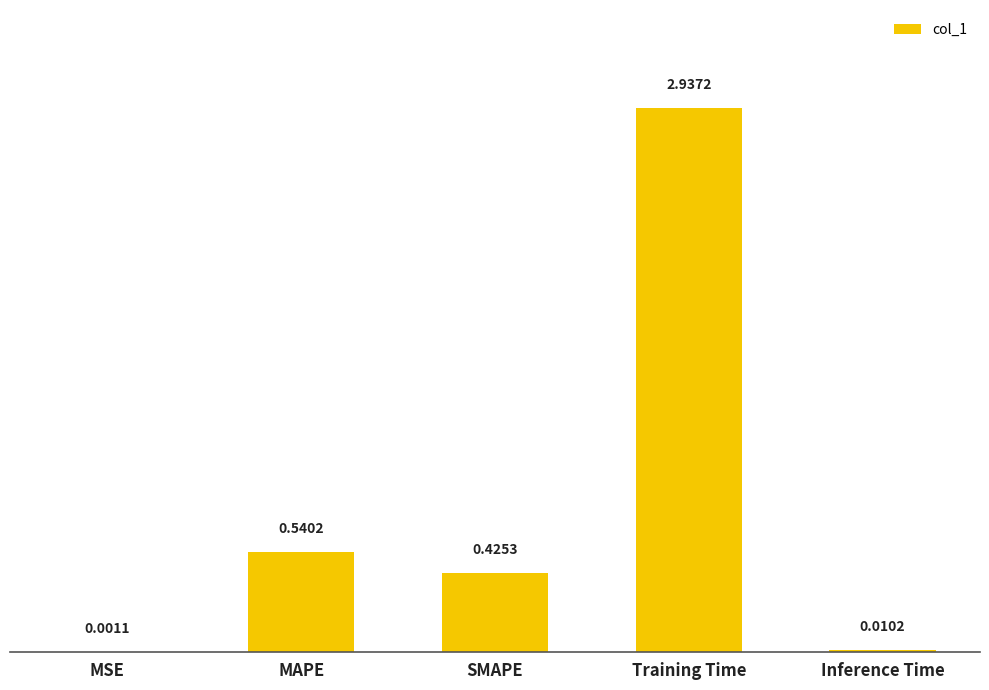

What is the change in value from Training Time to Inference Time?

-2.9